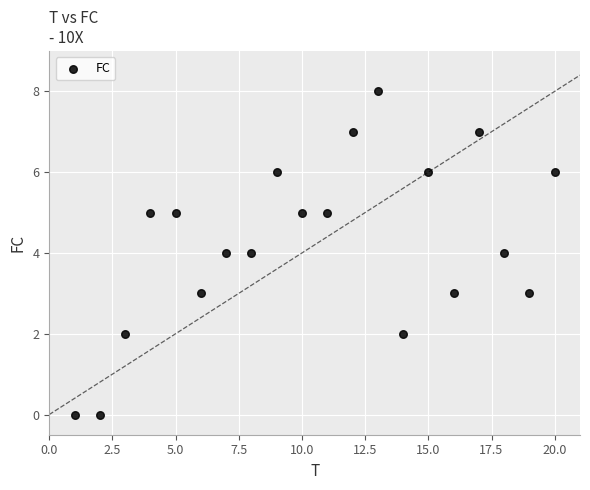

What is the range of X values (max minus min)?

19